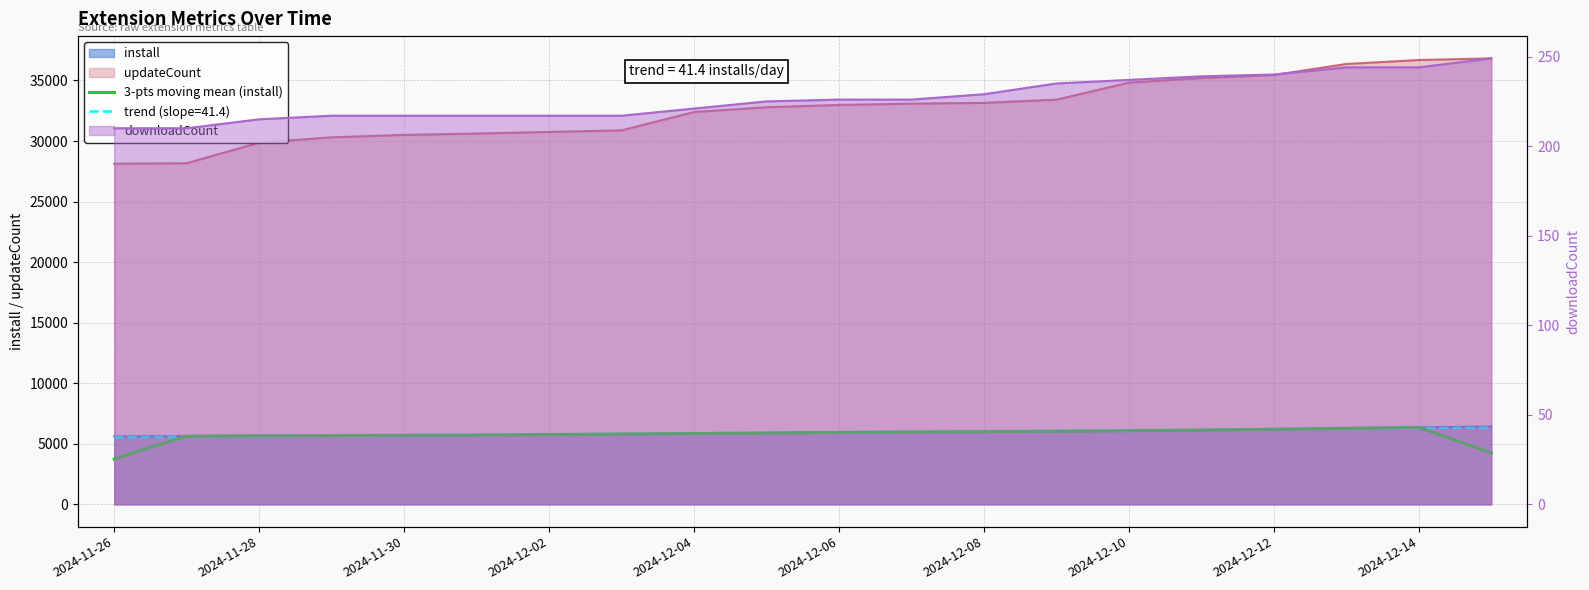

What is the maximum value shown in the chart?

6352.0